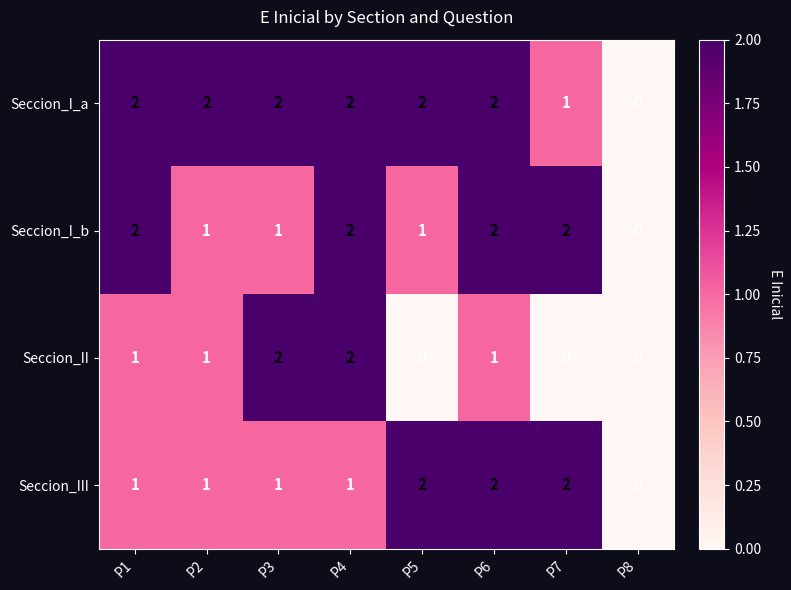

Rank the series by their average value, from lowest to highest.

Seccion_II, Seccion_III, Seccion_I_b, Seccion_I_a